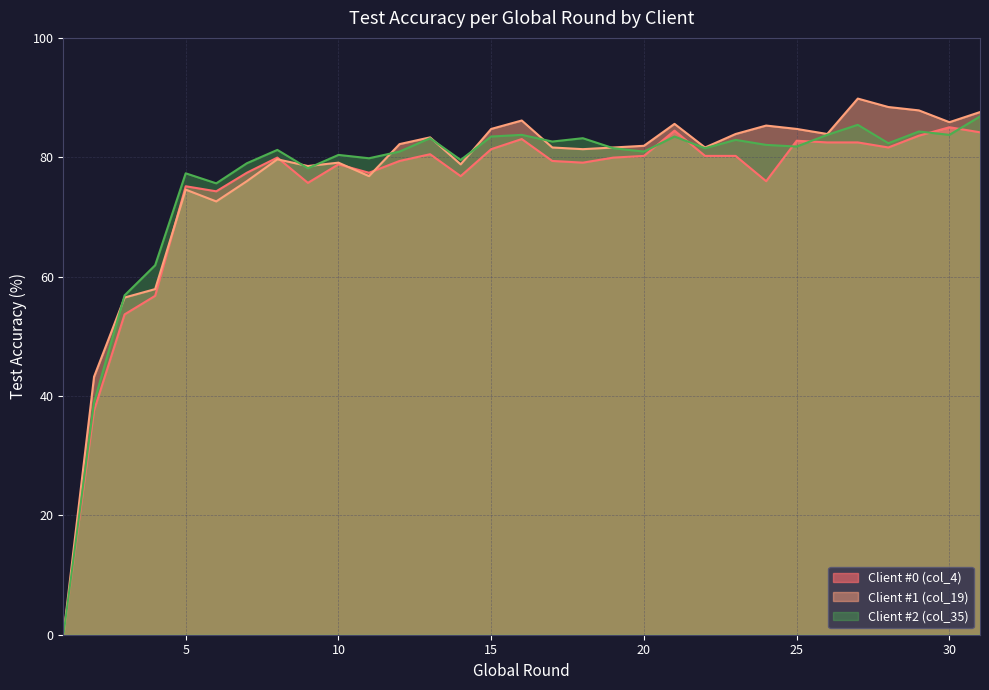

True or false: Client #2 (col_35) has more than 2 interior local peaks.

True